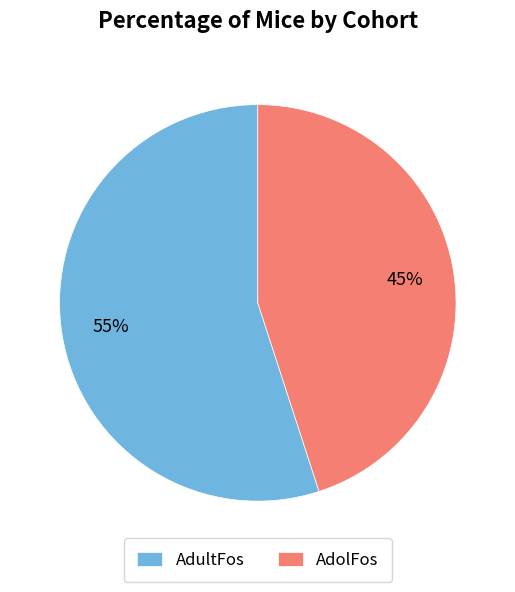

To the nearest percent, what percentage of the pie is AdultFos?

55%